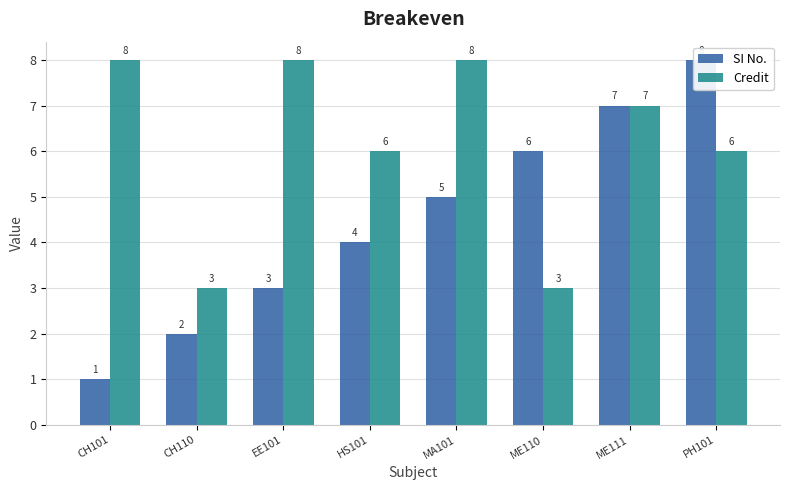

How many bars are there in total?

16